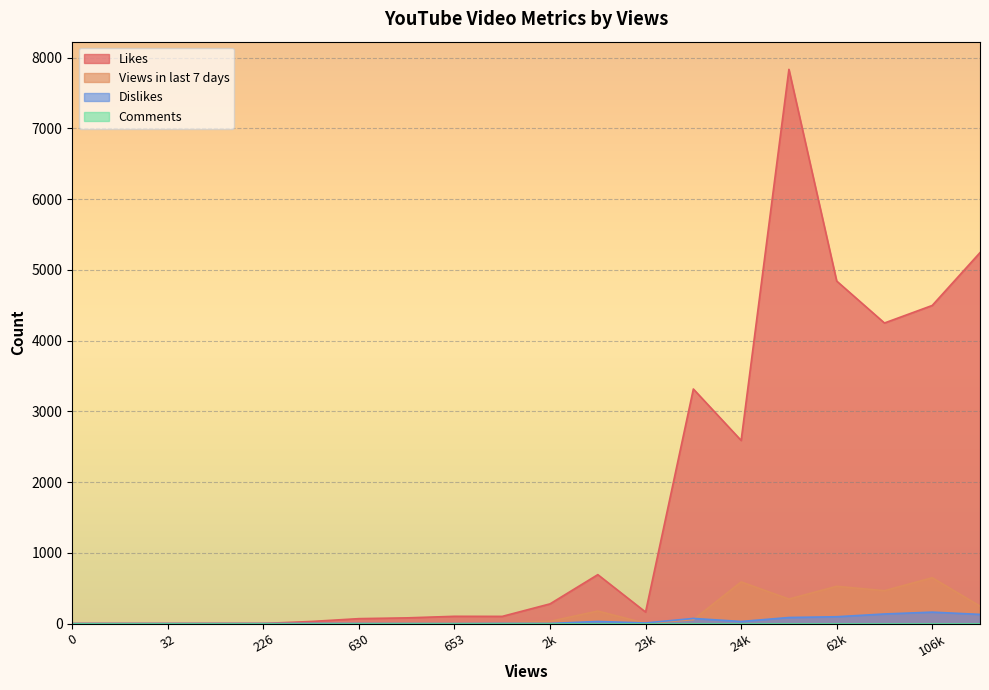

List the series in order of their peak value, lowest first.

Comments, Dislikes, Views in last 7 days, Likes